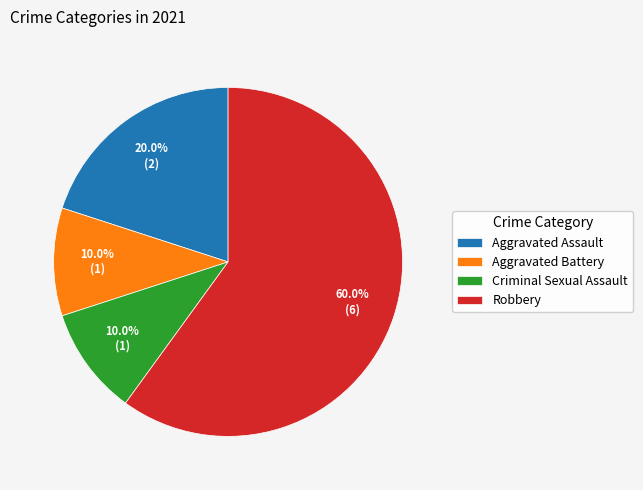

Is Robbery the majority of the pie?

Yes